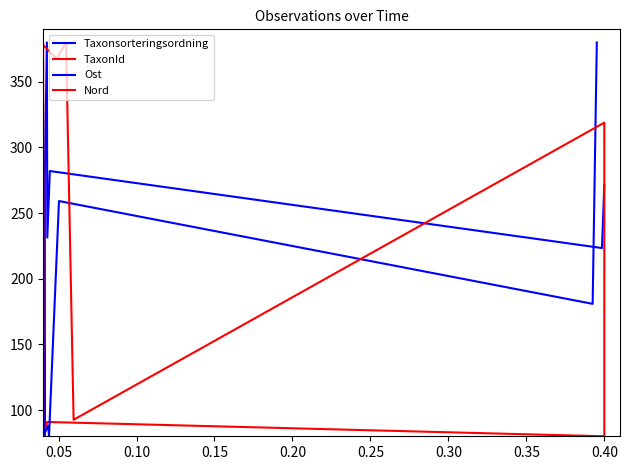

Which series has the largest range (max minus min)?

Taxonsorteringsordning